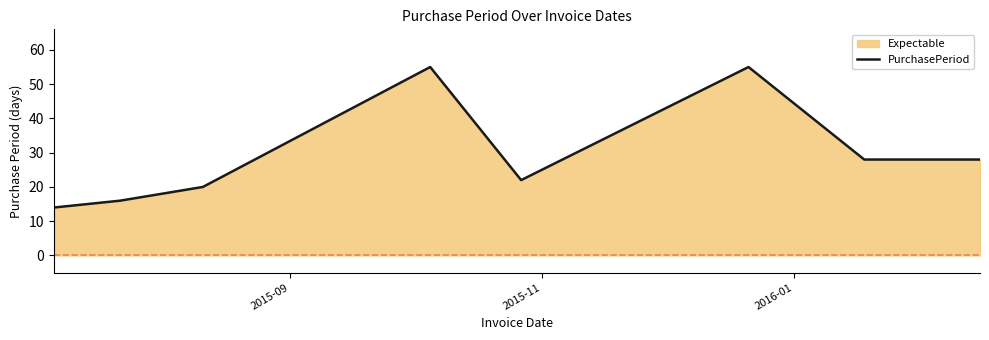

What is the greatest value displayed?

55